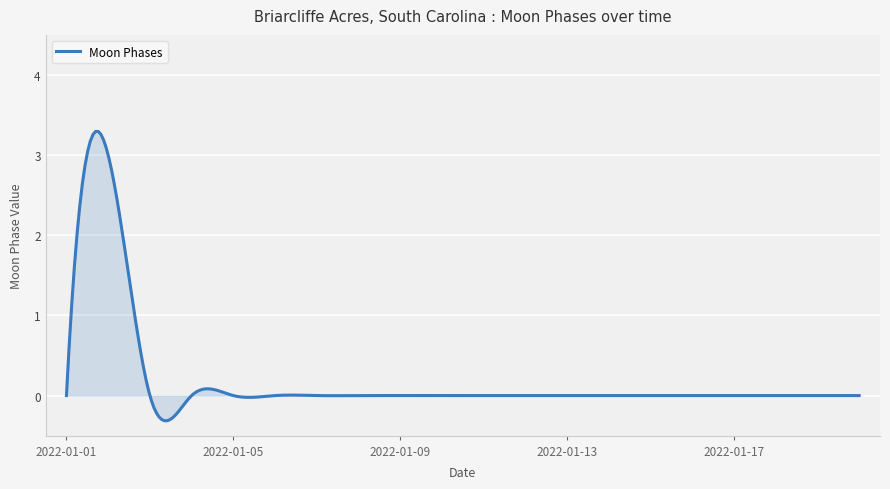

What is the greatest value displayed?

3.3